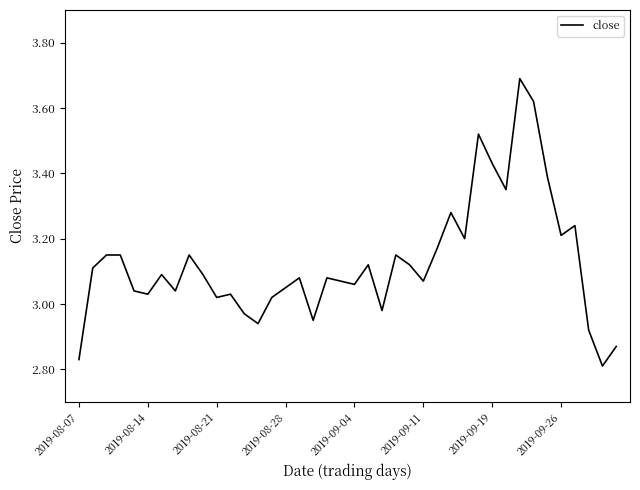

What is the greatest value displayed?

3.7